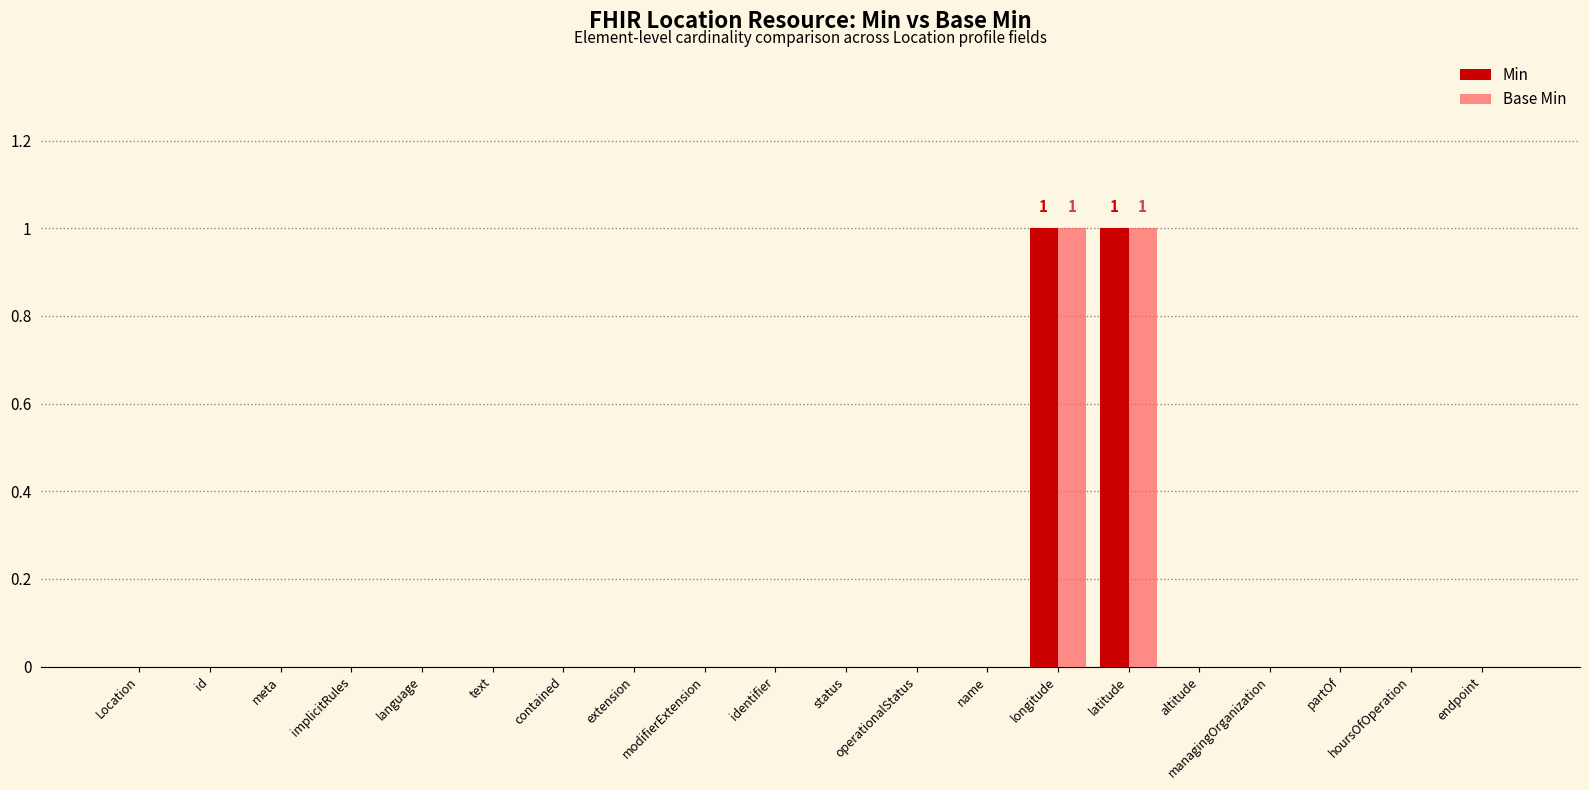

Reading left to right, extract all data points from this chart.

Min: Location=0	id=0	meta=0	implicitRules=0	language=0	text=0	contained=0	extension=0	modifierExtension=0	identifier=0	status=0	operationalStatus=0	name=0	longitude=1	latitude=1	altitude=0	managingOrganization=0	partOf=0	hoursOfOperation=0	endpoint=0
Base Min: Location=0	id=0	meta=0	implicitRules=0	language=0	text=0	contained=0	extension=0	modifierExtension=0	identifier=0	status=0	operationalStatus=0	name=0	longitude=1	latitude=1	altitude=0	managingOrganization=0	partOf=0	hoursOfOperation=0	endpoint=0